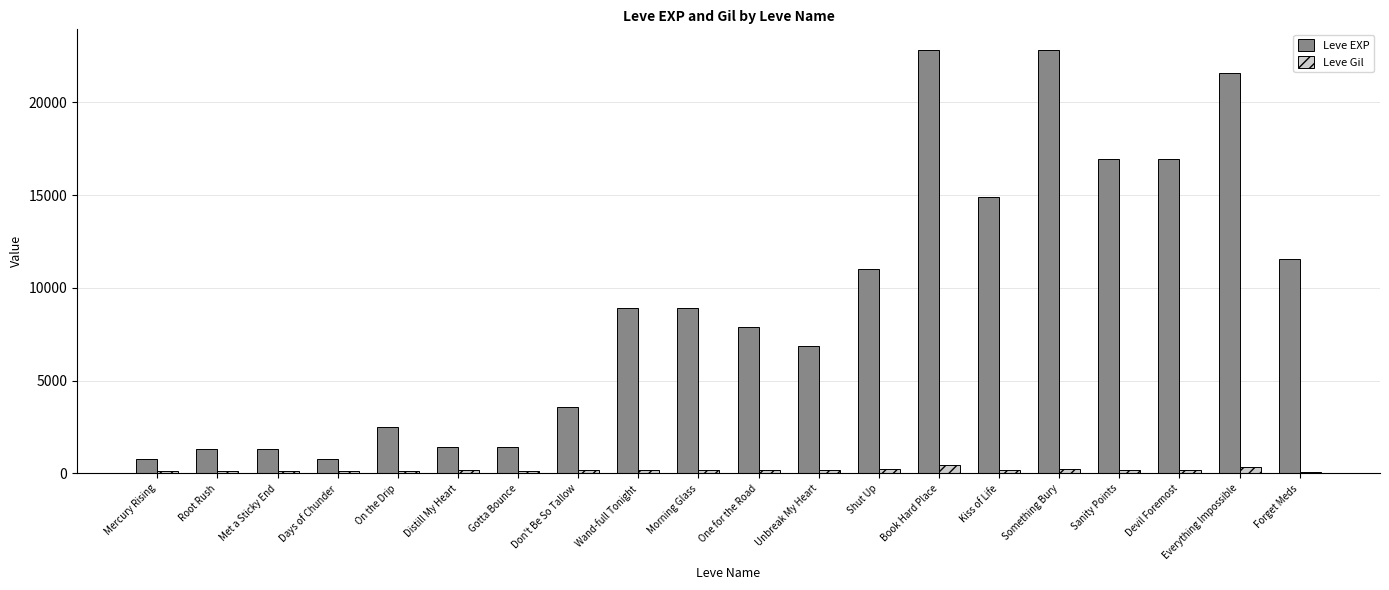

How many data points in Leve EXP are less than 8930?

10